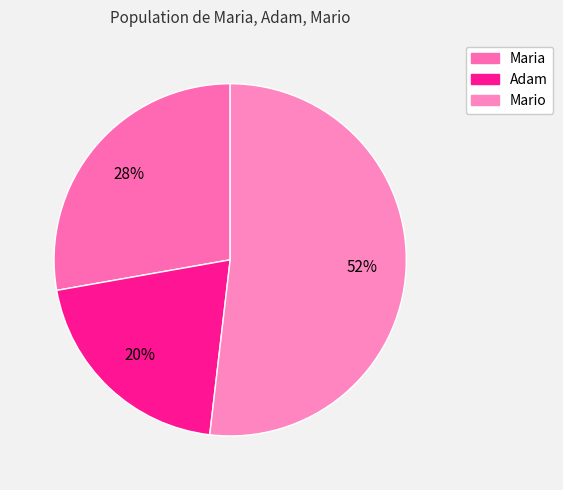

How many slices are in this pie chart?

3